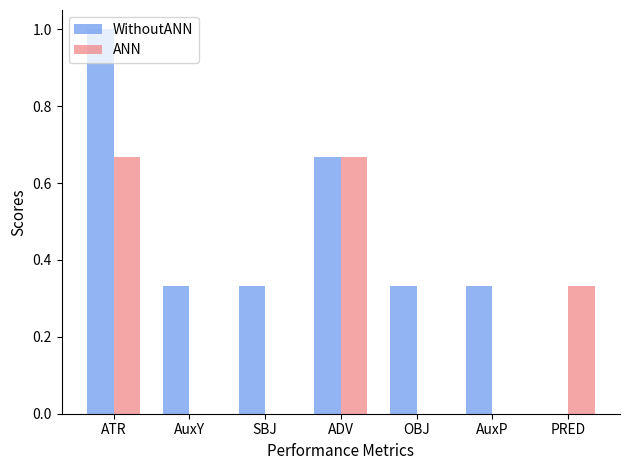

Which series changed the most between ATR and ADV?

WithoutANN